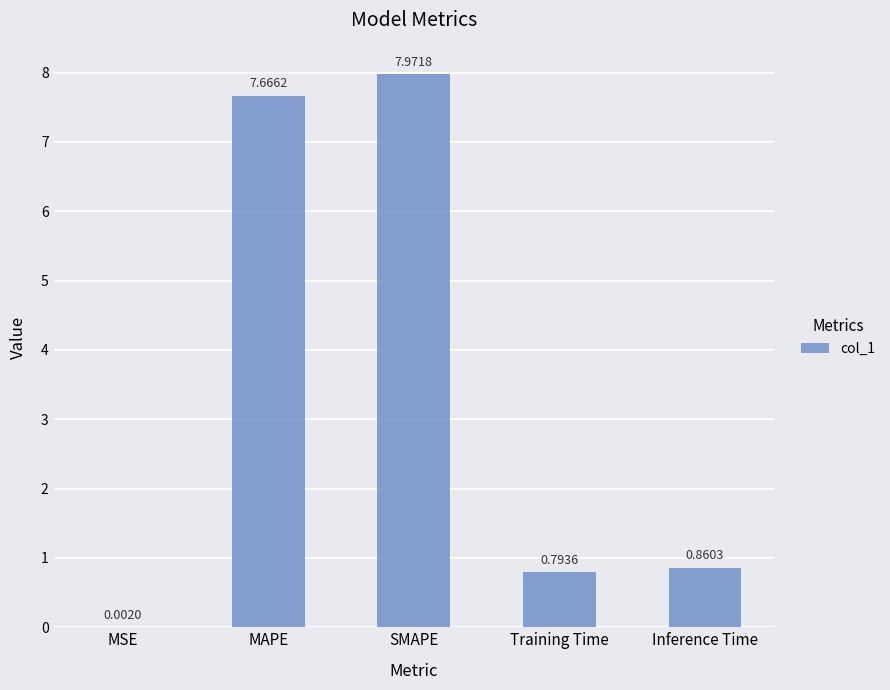

What is the sum of all values?

17.3